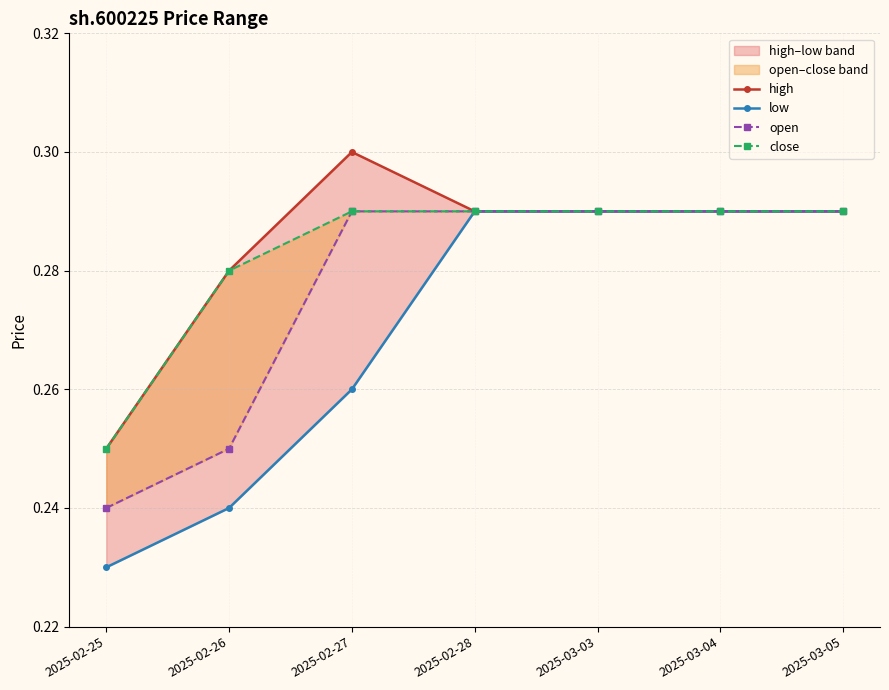

Which series has the largest total across all categories?

high